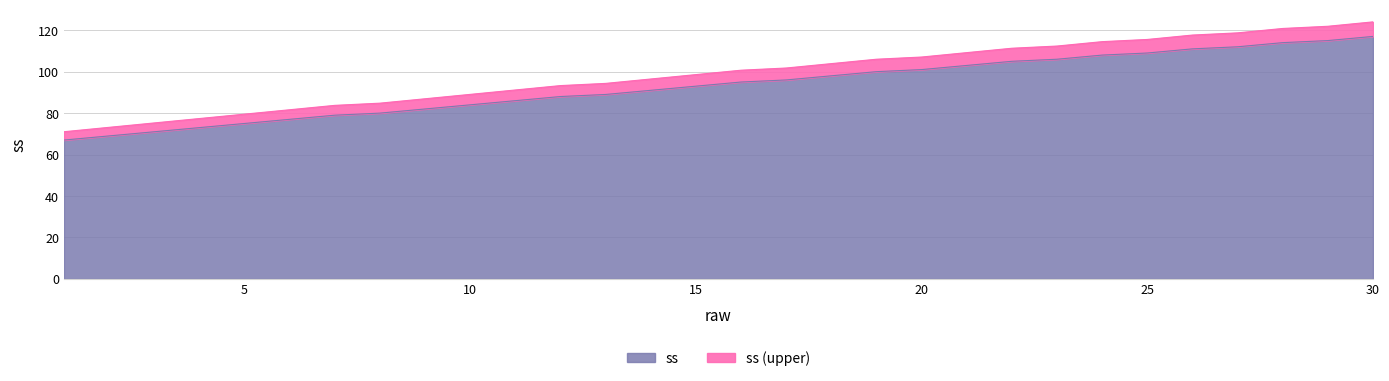

What is the minimum value for ss?

67.0